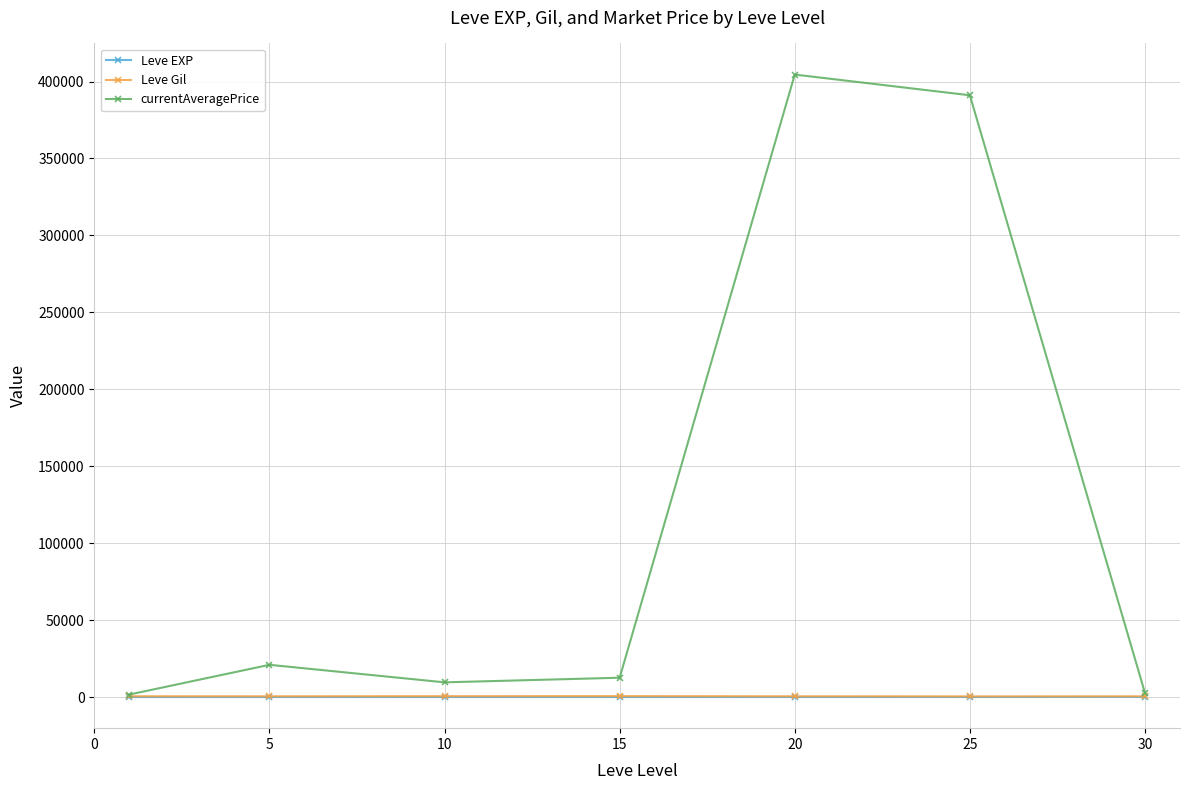

What is the highest value of the Leve EXP series?

47.0